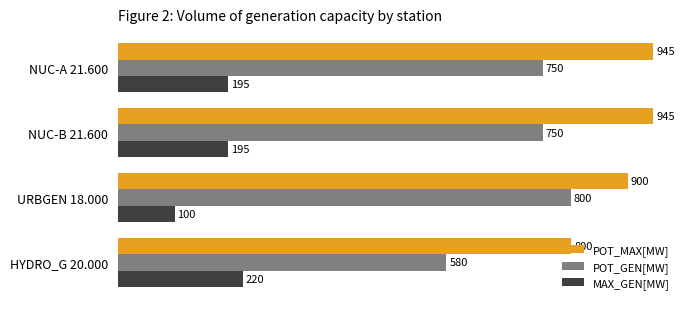

Count the number of data series in this chart.

3